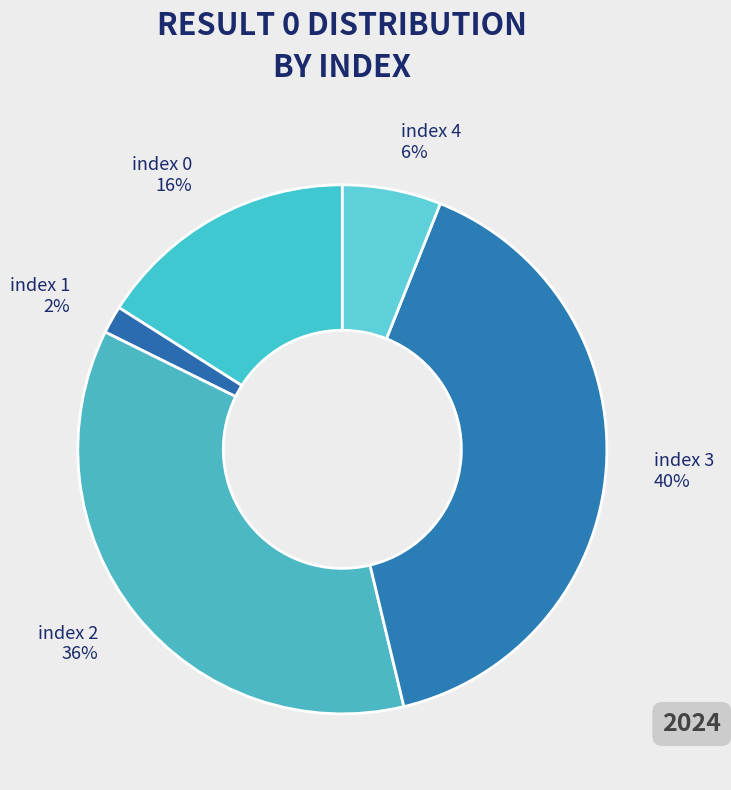

True or false: index 3 40% accounts for 40% of the total.

True